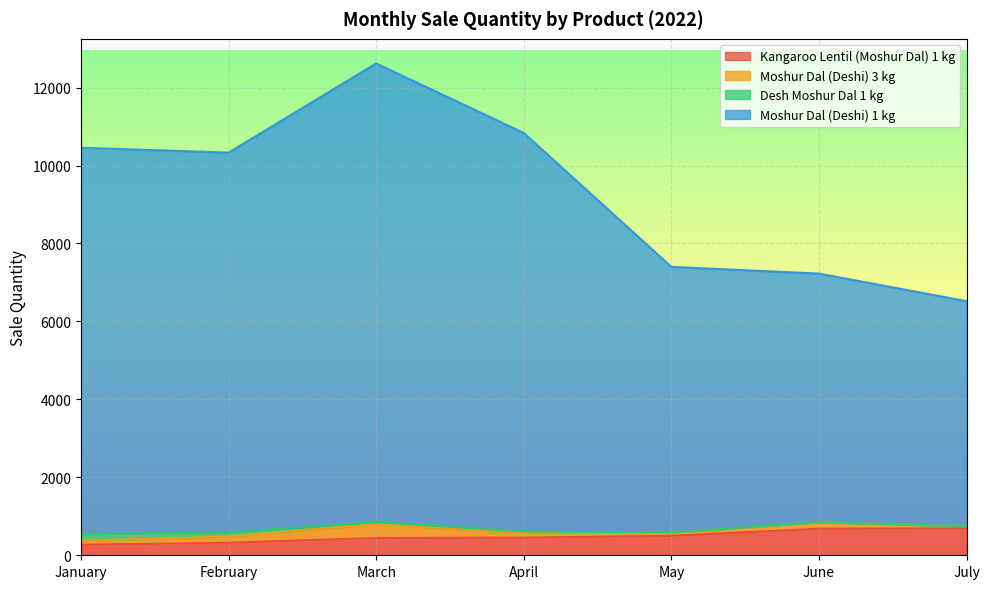

True or false: Kangaroo Lentil (Moshur Dal) 1 kg and Moshur Dal (Deshi) 1 kg intersect in this chart.

False